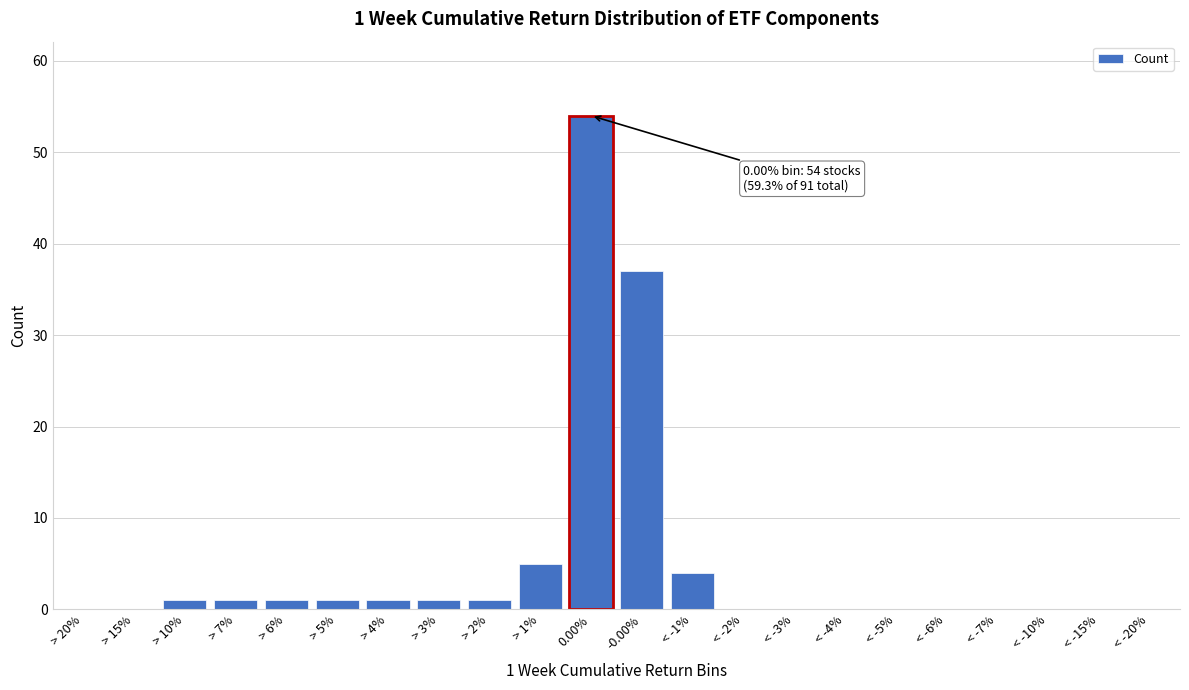

Reading right to left, extract all data points from this chart.

< -20%=0	< -15%=0	< -10%=0	< -7%=0	< -6%=0	< -5%=0	< -4%=0	< -3%=0	< -2%=0	< -1%=4	-0.00%=37	0.00%=54	> 1%=5	> 2%=1	> 3%=1	> 4%=1	> 5%=1	> 6%=1	> 7%=1	> 10%=1	> 15%=0	> 20%=0